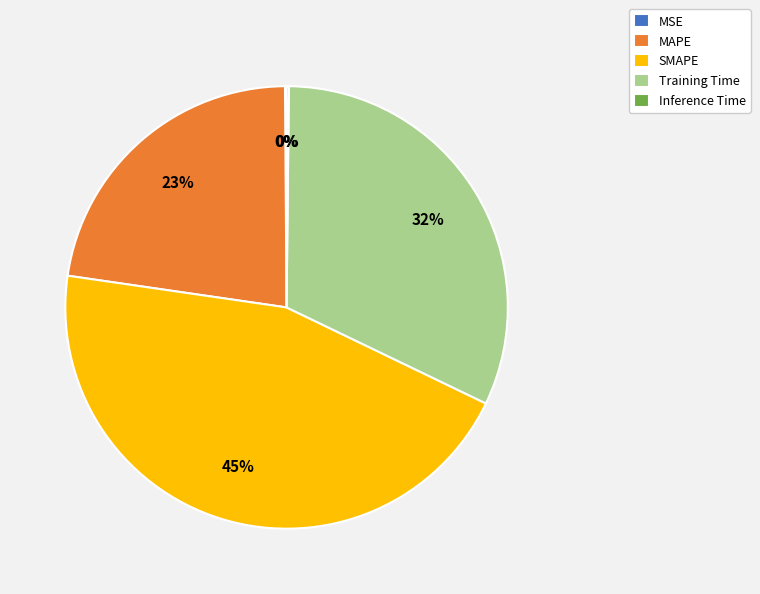

Is SMAPE the majority of the pie?

No